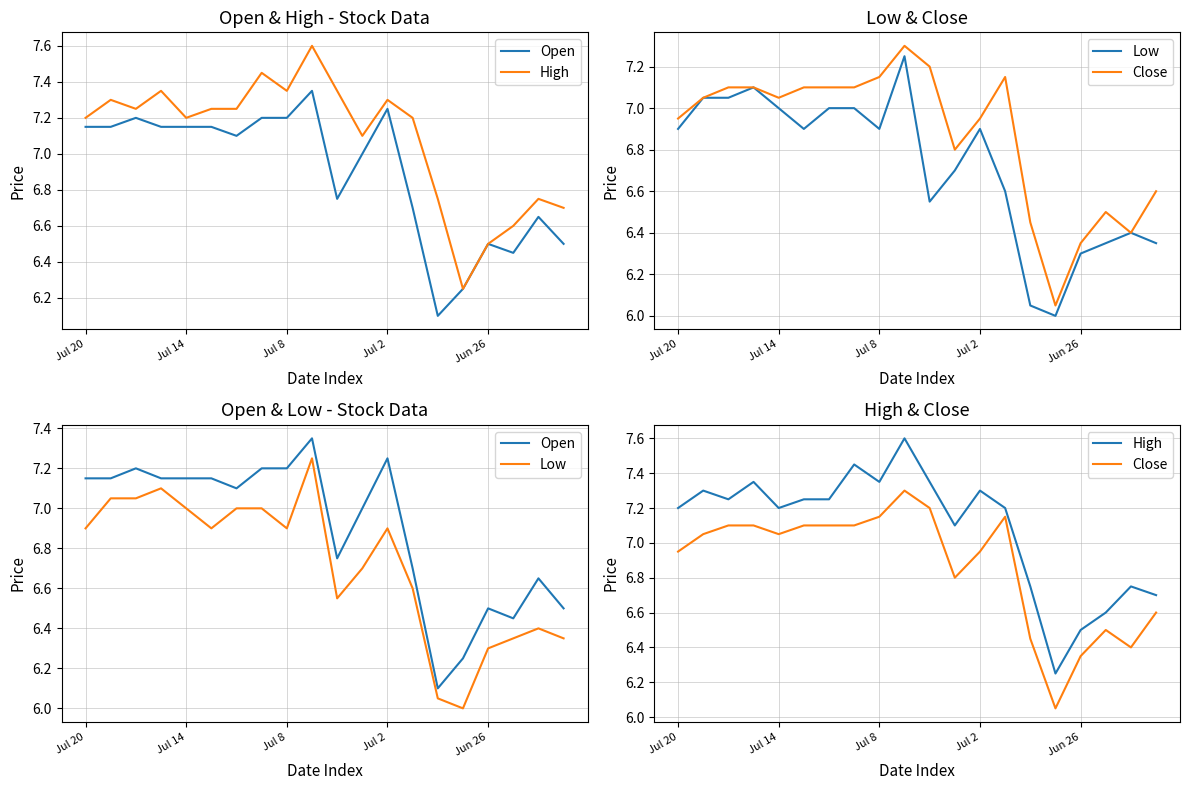

The value of Low at Jul 8 is 6.9. True or false?

True